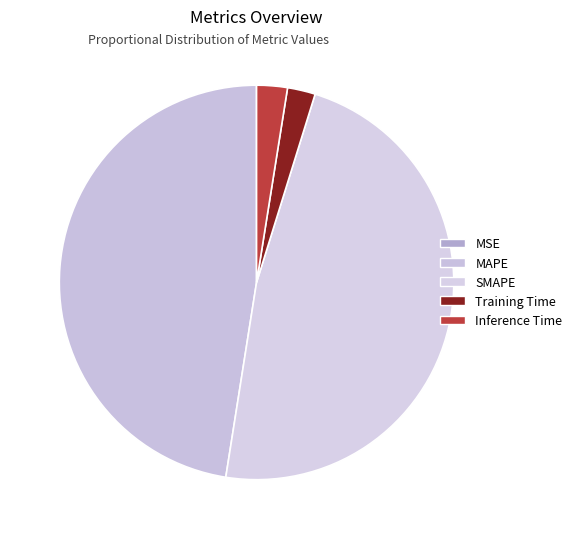

How many slices are in this pie chart?

5